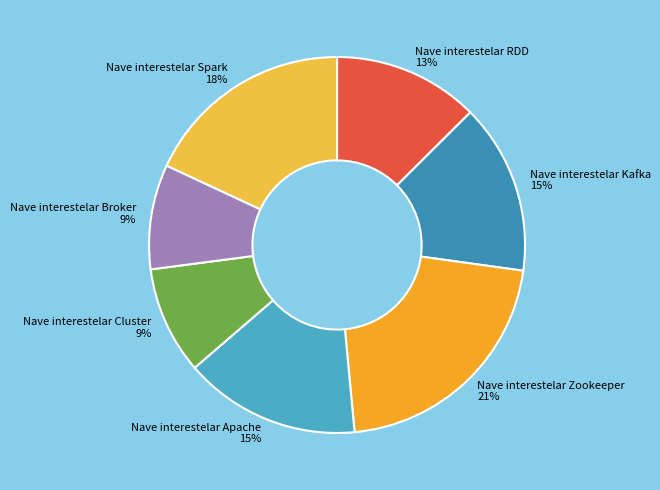

Which has a higher value, Nave interestelar RDD or Nave interestelar Cluster?

Nave interestelar RDD